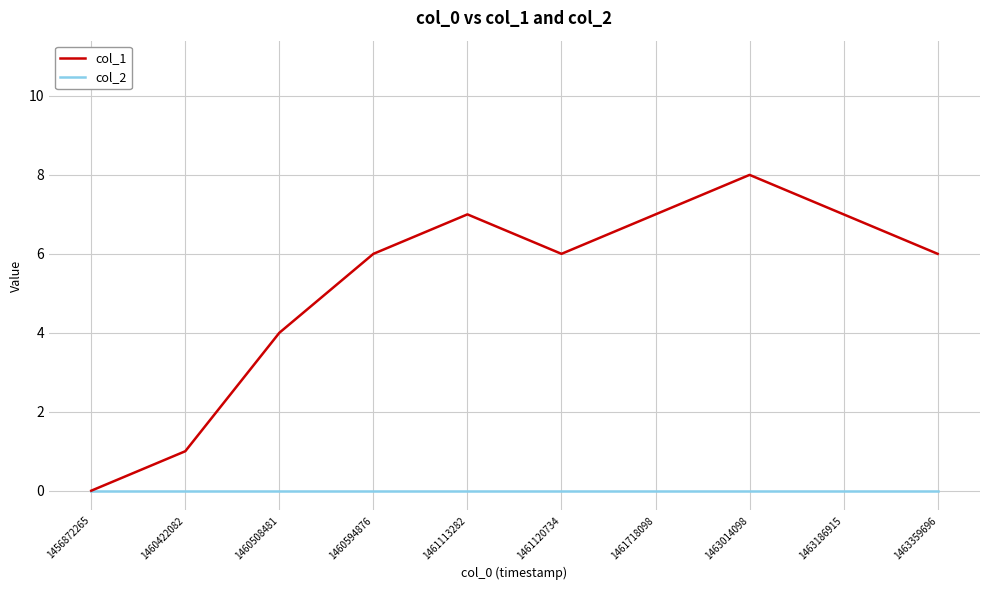

How many positive values does the col_1 series have?

9